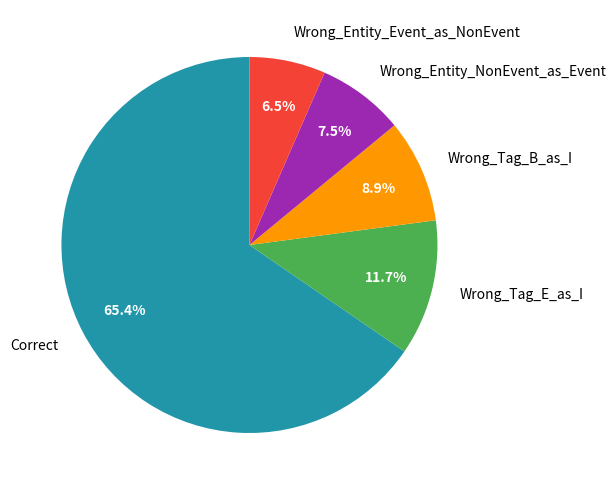

To the nearest percent, what percentage of the pie is Wrong_Tag_B_as_I?

9%